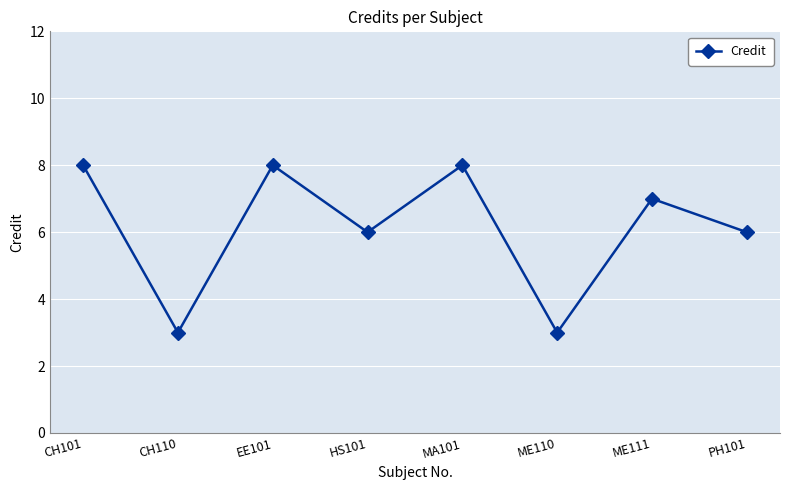

Count the values in the range 6 to 8.

6